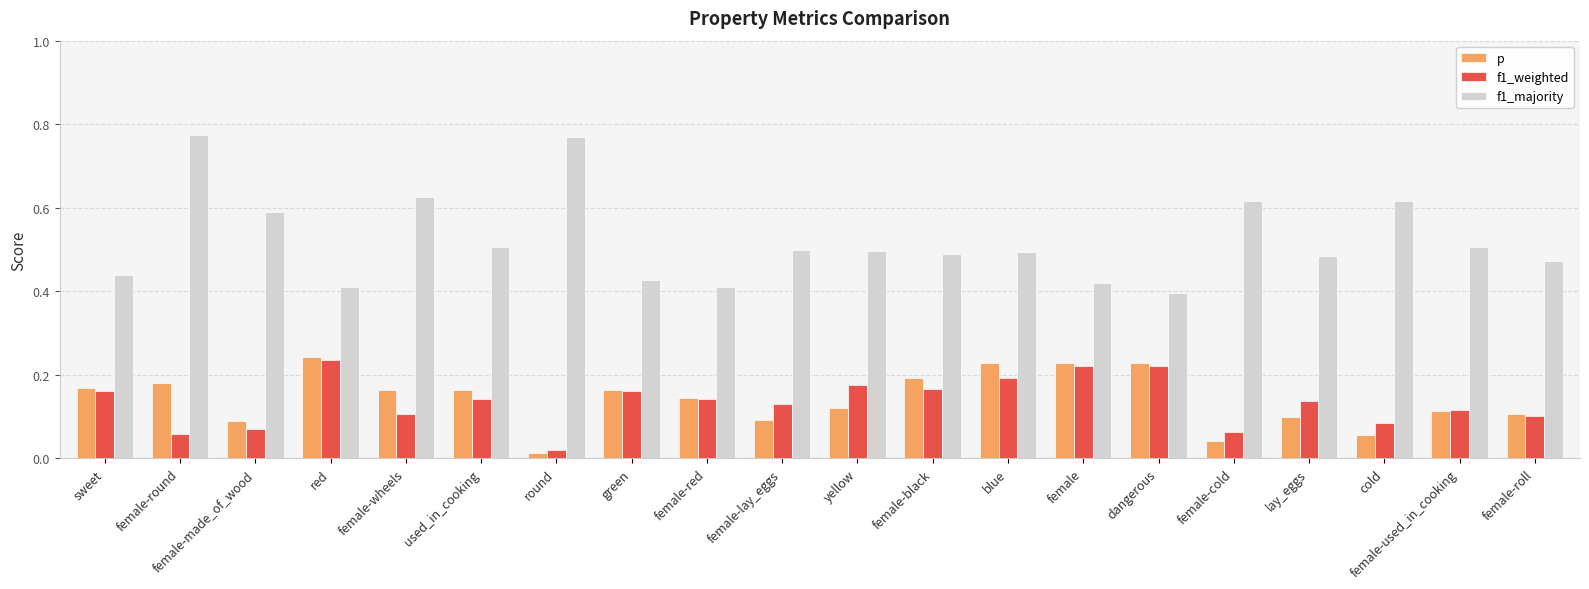

What is the label of the 7th bar from the right?

female